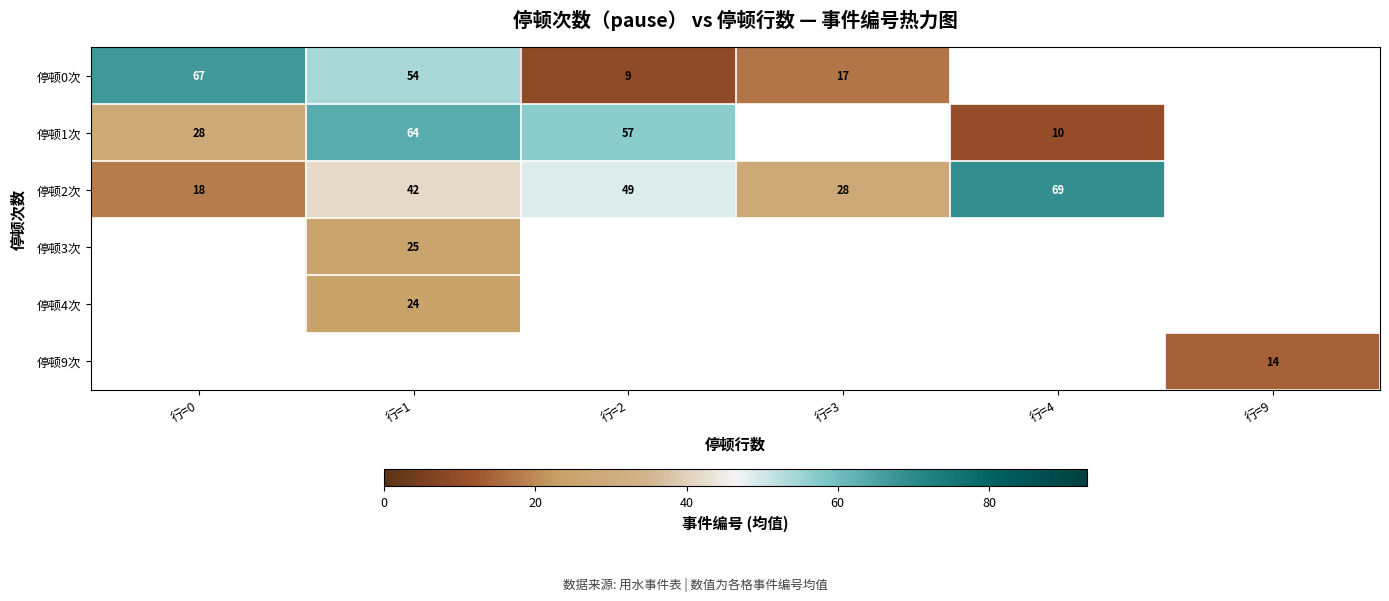

Is it true that 停顿1次 equals 64 at 行=1?

True